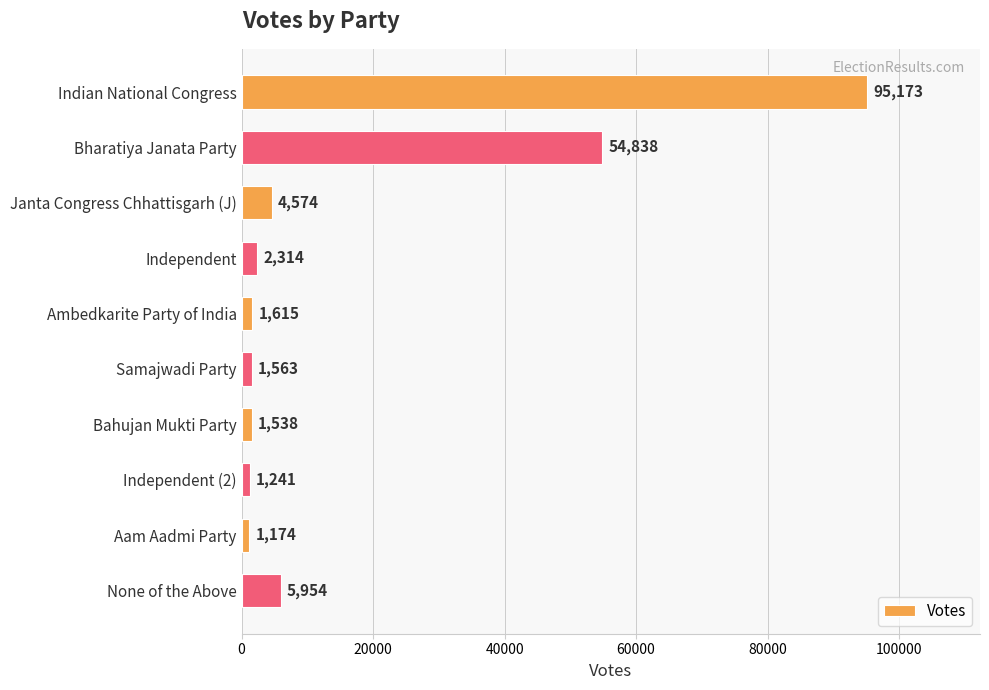

Rank the categories by value from lowest to highest.

Aam Aadmi Party, Independent (2), Bahujan Mukti Party, Samajwadi Party, Ambedkarite Party of India, Independent, Janta Congress Chhattisgarh (J), None of the Above, Bharatiya Janata Party, Indian National Congress